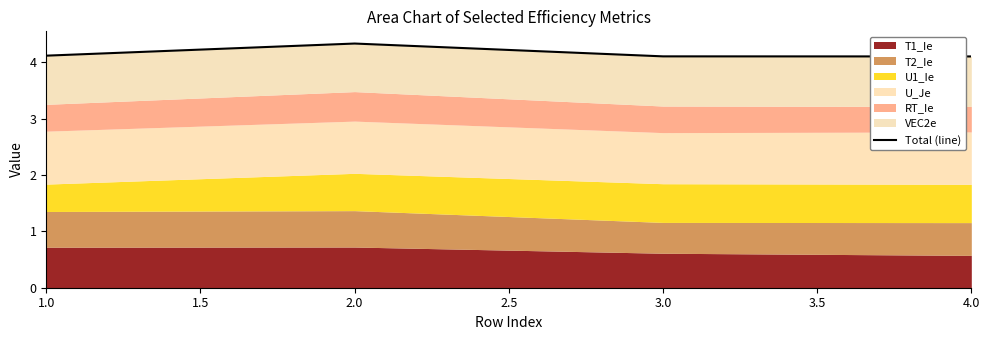

How many lines are shown in the chart?

1